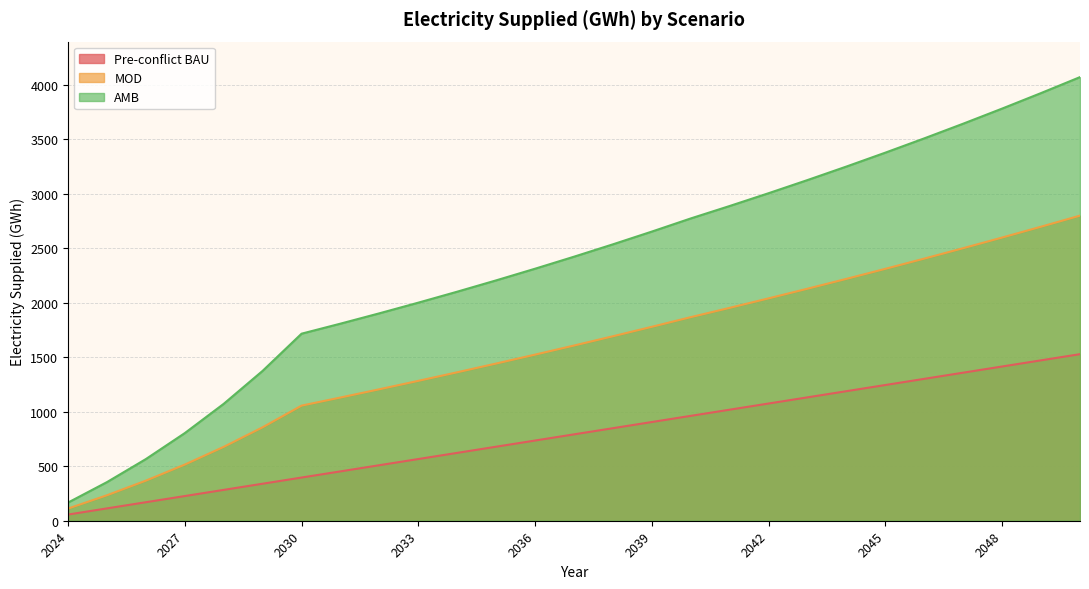

What is the sum of all AMB values?

63322.2